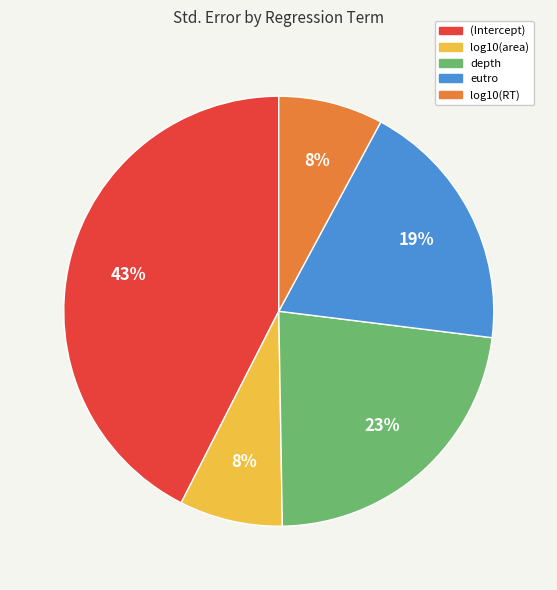

Which has a higher value, eutro or log10(area)?

eutro